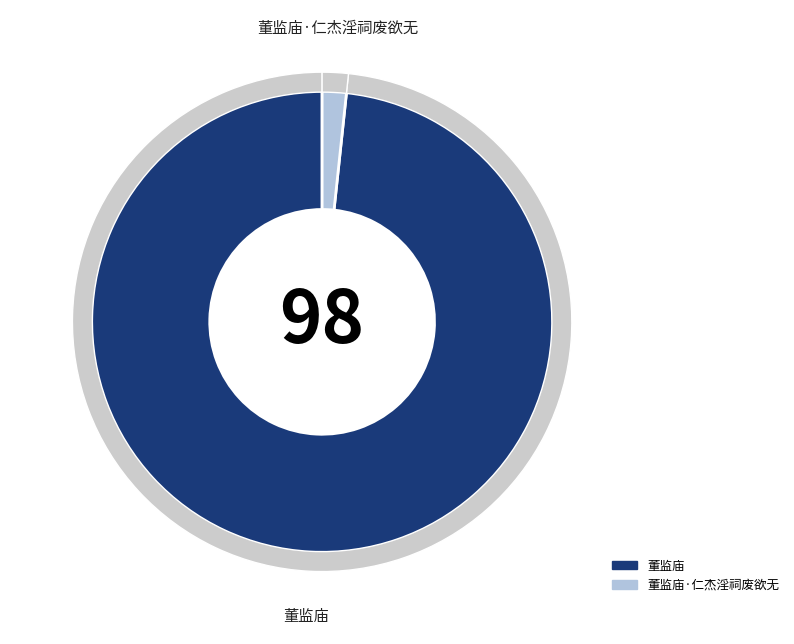

The 董监庙·仁杰淫祠废欲无 slice represents 2% of the pie. True or false?

True